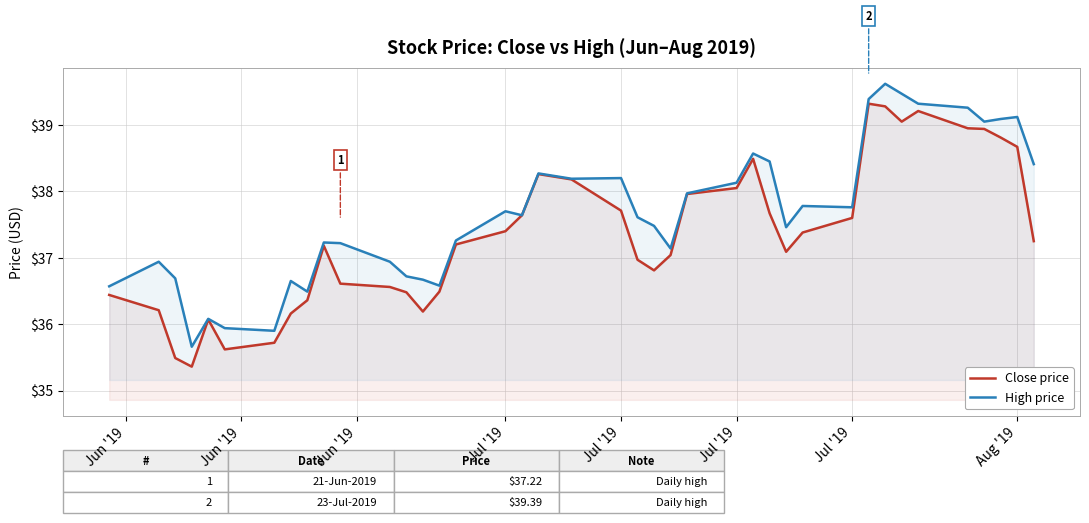

What is the value of the High price point at the 21st from the left?

38.2